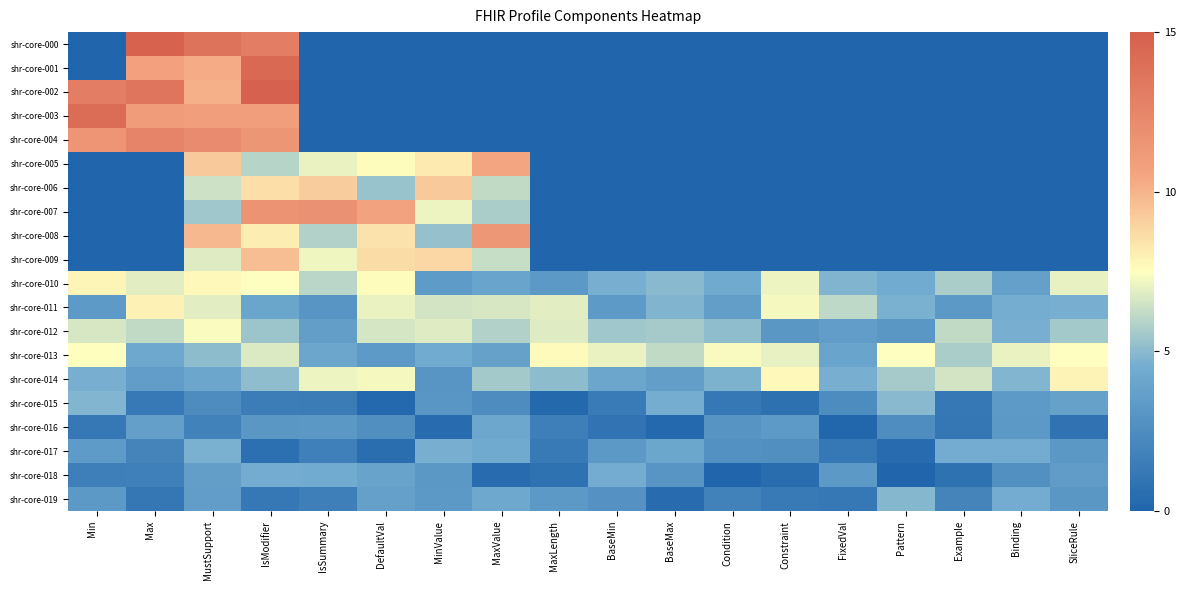

Which label corresponds to the largest value in the chart?

IsModifier